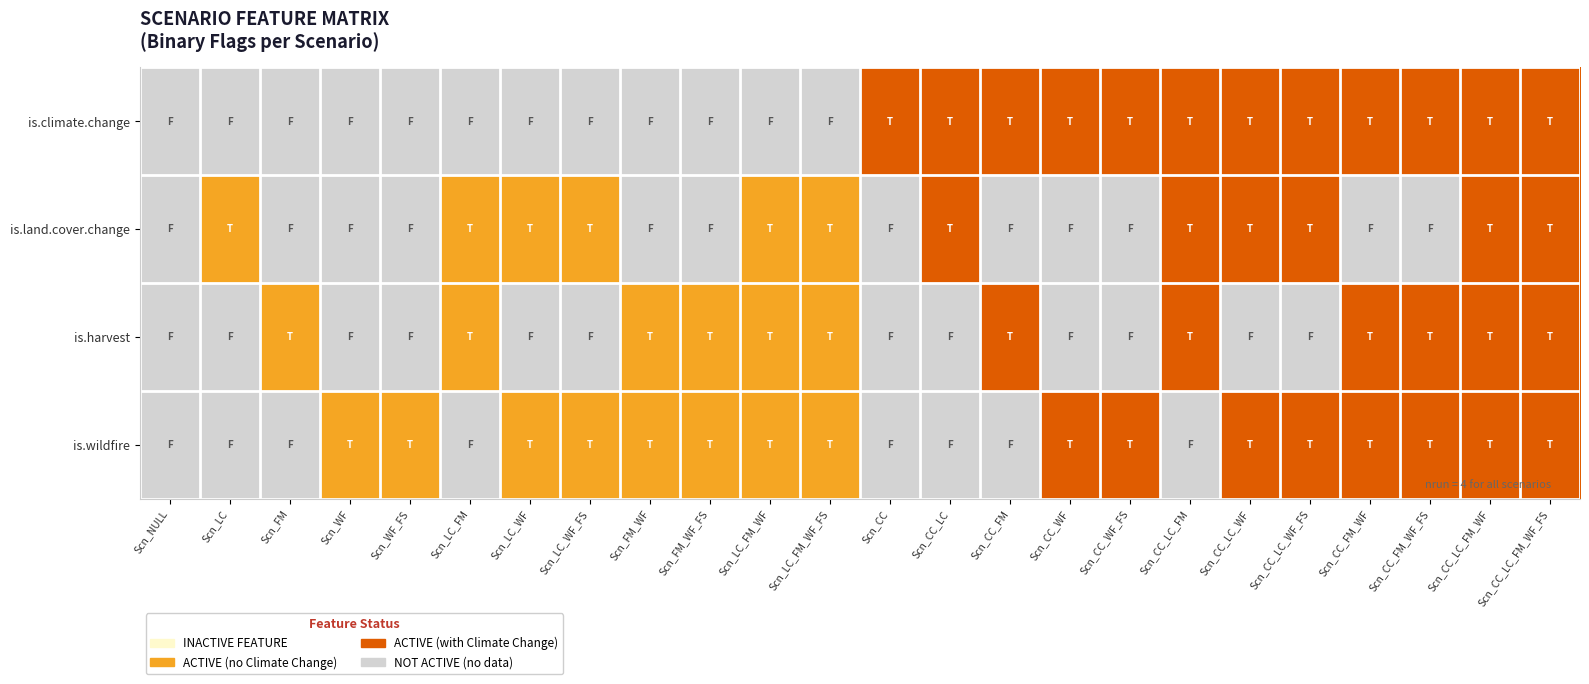

Reading left to right, transcribe all the data shown in this chart.

is.climate.change: Scn_NULL=0	Scn_LC=0	Scn_FM=0	Scn_WF=0	Scn_WF_FS=0	Scn_LC_FM=0	Scn_LC_WF=0	Scn_LC_WF_FS=0	Scn_FM_WF=0	Scn_FM_WF_FS=0	Scn_LC_FM_WF=0	Scn_LC_FM_WF_FS=0	Scn_CC=3	Scn_CC_LC=3	Scn_CC_FM=3	Scn_CC_WF=3	Scn_CC_WF_FS=3	Scn_CC_LC_FM=3	Scn_CC_LC_WF=3	Scn_CC_LC_WF_FS=3	Scn_CC_FM_WF=3	Scn_CC_FM_WF_FS=3	Scn_CC_LC_FM_WF=3	Scn_CC_LC_FM_WF_FS=3
is.land.cover.change: Scn_NULL=0	Scn_LC=2	Scn_FM=0	Scn_WF=0	Scn_WF_FS=0	Scn_LC_FM=2	Scn_LC_WF=2	Scn_LC_WF_FS=2	Scn_FM_WF=0	Scn_FM_WF_FS=0	Scn_LC_FM_WF=2	Scn_LC_FM_WF_FS=2	Scn_CC=0	Scn_CC_LC=3	Scn_CC_FM=0	Scn_CC_WF=0	Scn_CC_WF_FS=0	Scn_CC_LC_FM=3	Scn_CC_LC_WF=3	Scn_CC_LC_WF_FS=3	Scn_CC_FM_WF=0	Scn_CC_FM_WF_FS=0	Scn_CC_LC_FM_WF=3	Scn_CC_LC_FM_WF_FS=3
is.harvest: Scn_NULL=0	Scn_LC=0	Scn_FM=2	Scn_WF=0	Scn_WF_FS=0	Scn_LC_FM=2	Scn_LC_WF=0	Scn_LC_WF_FS=0	Scn_FM_WF=2	Scn_FM_WF_FS=2	Scn_LC_FM_WF=2	Scn_LC_FM_WF_FS=2	Scn_CC=0	Scn_CC_LC=0	Scn_CC_FM=3	Scn_CC_WF=0	Scn_CC_WF_FS=0	Scn_CC_LC_FM=3	Scn_CC_LC_WF=0	Scn_CC_LC_WF_FS=0	Scn_CC_FM_WF=3	Scn_CC_FM_WF_FS=3	Scn_CC_LC_FM_WF=3	Scn_CC_LC_FM_WF_FS=3
is.wildfire: Scn_NULL=0	Scn_LC=0	Scn_FM=0	Scn_WF=2	Scn_WF_FS=2	Scn_LC_FM=0	Scn_LC_WF=2	Scn_LC_WF_FS=2	Scn_FM_WF=2	Scn_FM_WF_FS=2	Scn_LC_FM_WF=2	Scn_LC_FM_WF_FS=2	Scn_CC=0	Scn_CC_LC=0	Scn_CC_FM=0	Scn_CC_WF=3	Scn_CC_WF_FS=3	Scn_CC_LC_FM=0	Scn_CC_LC_WF=3	Scn_CC_LC_WF_FS=3	Scn_CC_FM_WF=3	Scn_CC_FM_WF_FS=3	Scn_CC_LC_FM_WF=3	Scn_CC_LC_FM_WF_FS=3